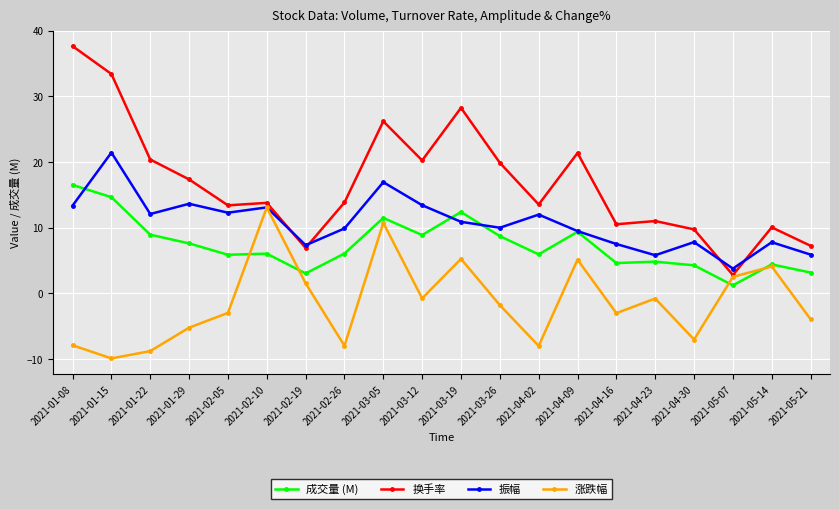

What are all the series names shown in the legend?

成交量 (M), 换手率, 振幅, 涨跌幅